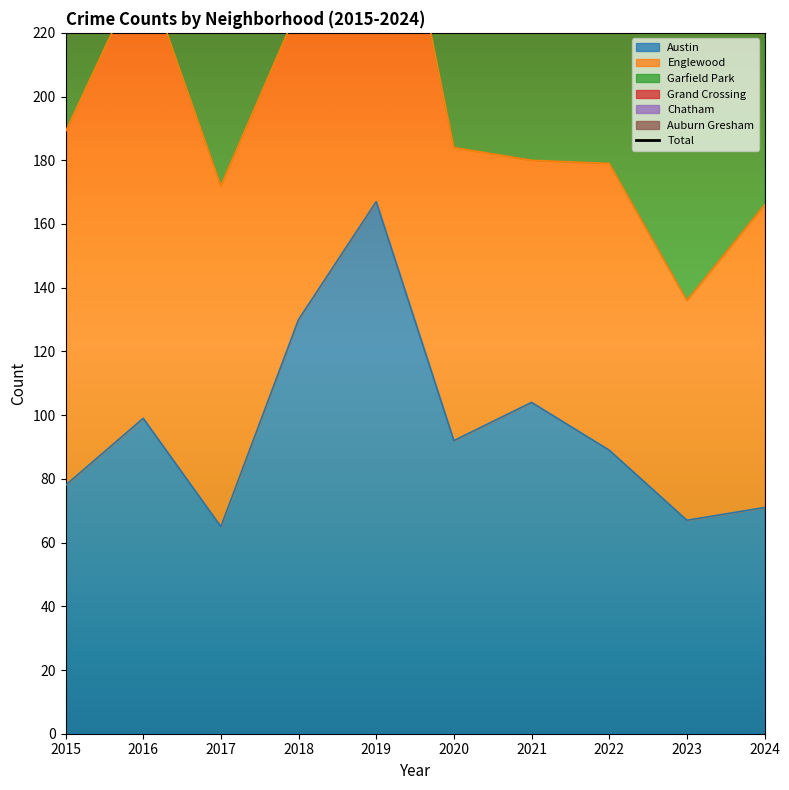

What is the value of the 7th point from the left?

371